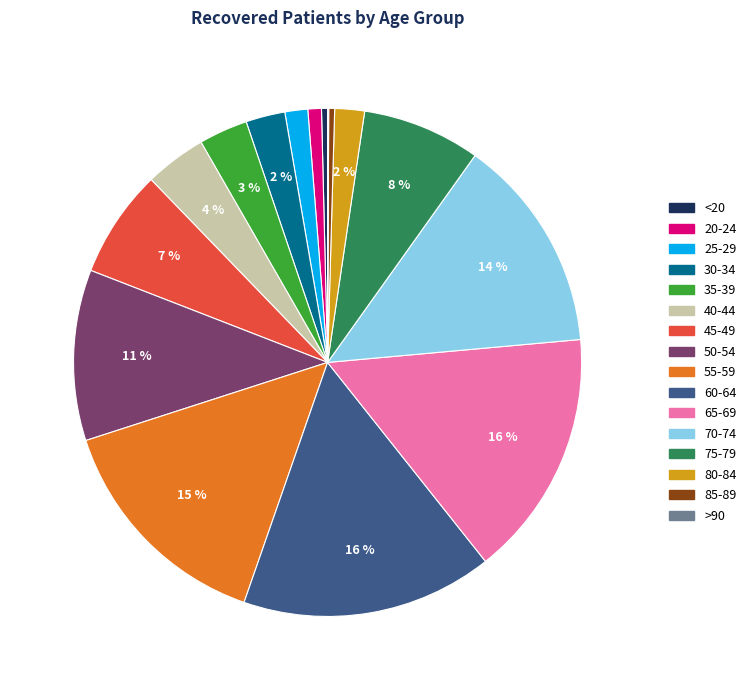

Between 80-84 and 35-39, which is larger?

35-39